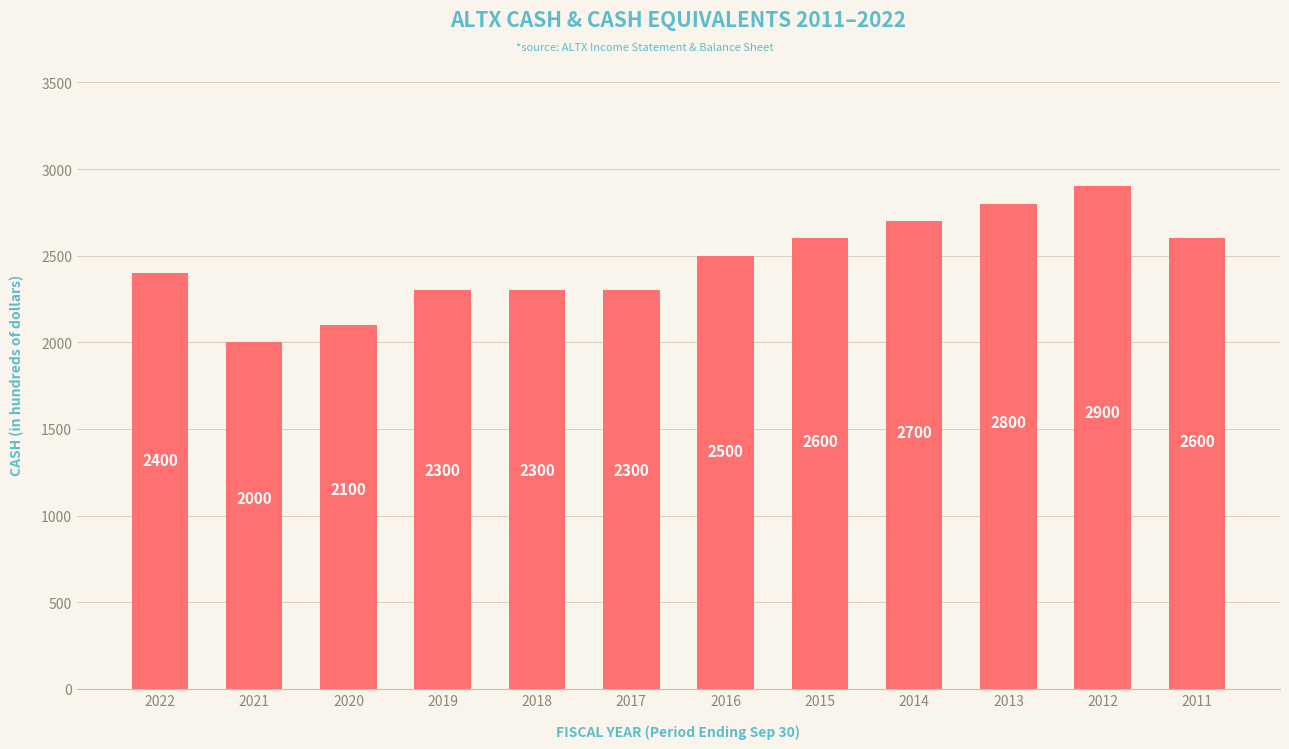

How many data points does each series have?

12